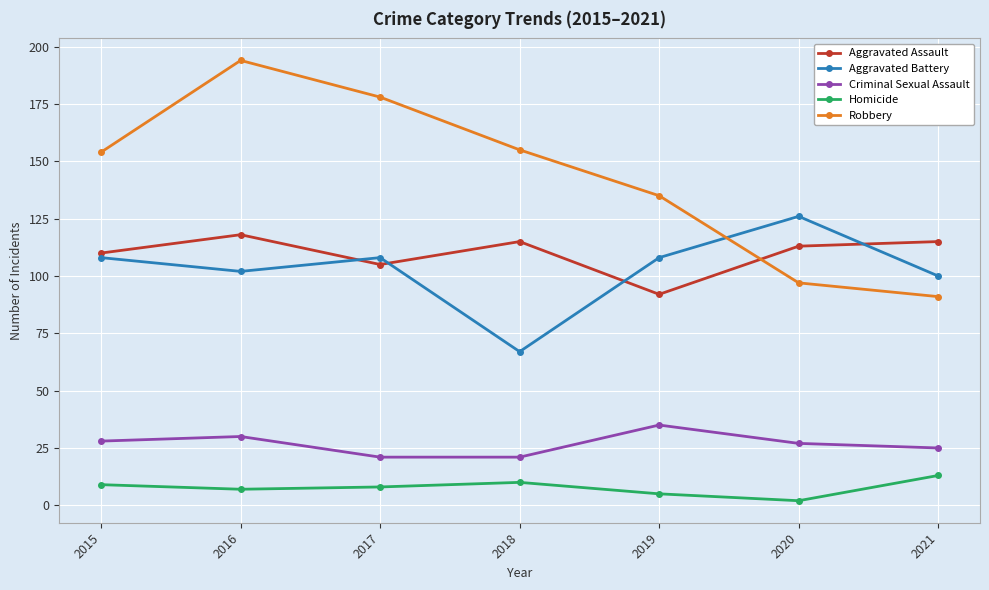

What is the total value across all series at 2016?

451